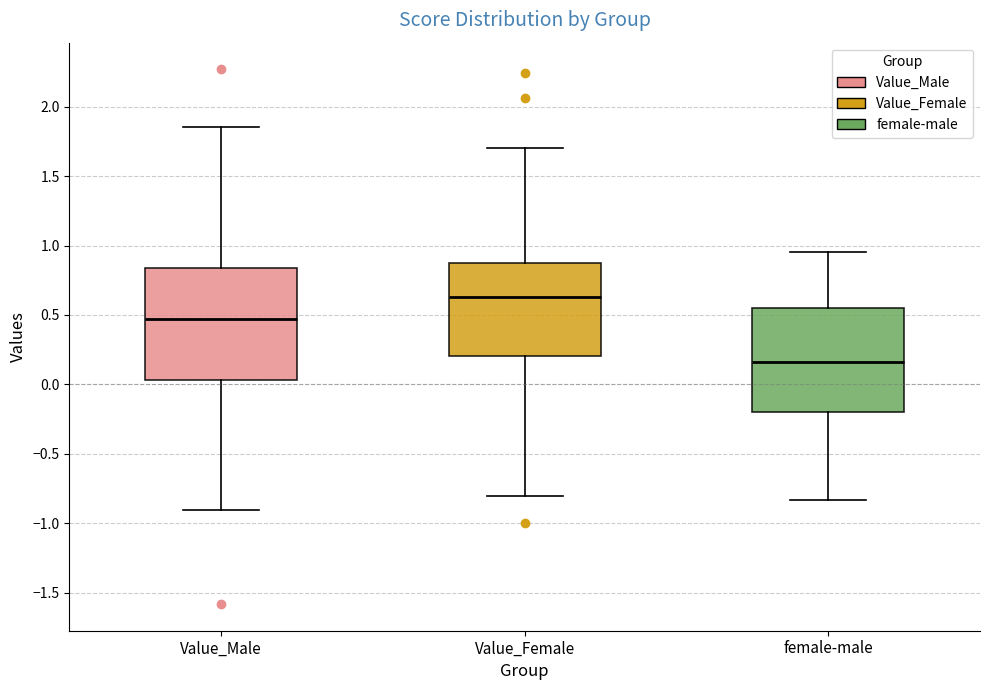

Reading left to right, transcribe this box plot: for each box, give where its median line is, the range the box spans, and where its two whiskers end, as read against the y-axis. The values are not printed on the chart, so give them approximately, as read against the axis.

Value_Male: median 0.45, box 0.05 to 0.85, whiskers -0.90 to 1.85
Value_Female: median 0.65, box 0.20 to 0.90, whiskers -0.80 to 1.70
female-male: median 0.15, box -0.20 to 0.55, whiskers -0.85 to 0.95